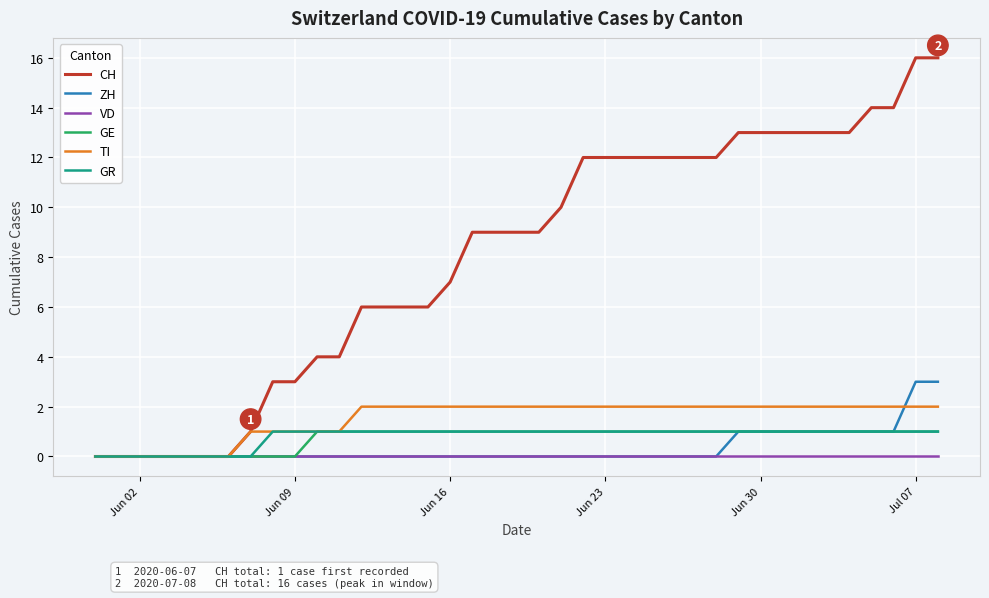

What is the maximum value shown in the chart?

16